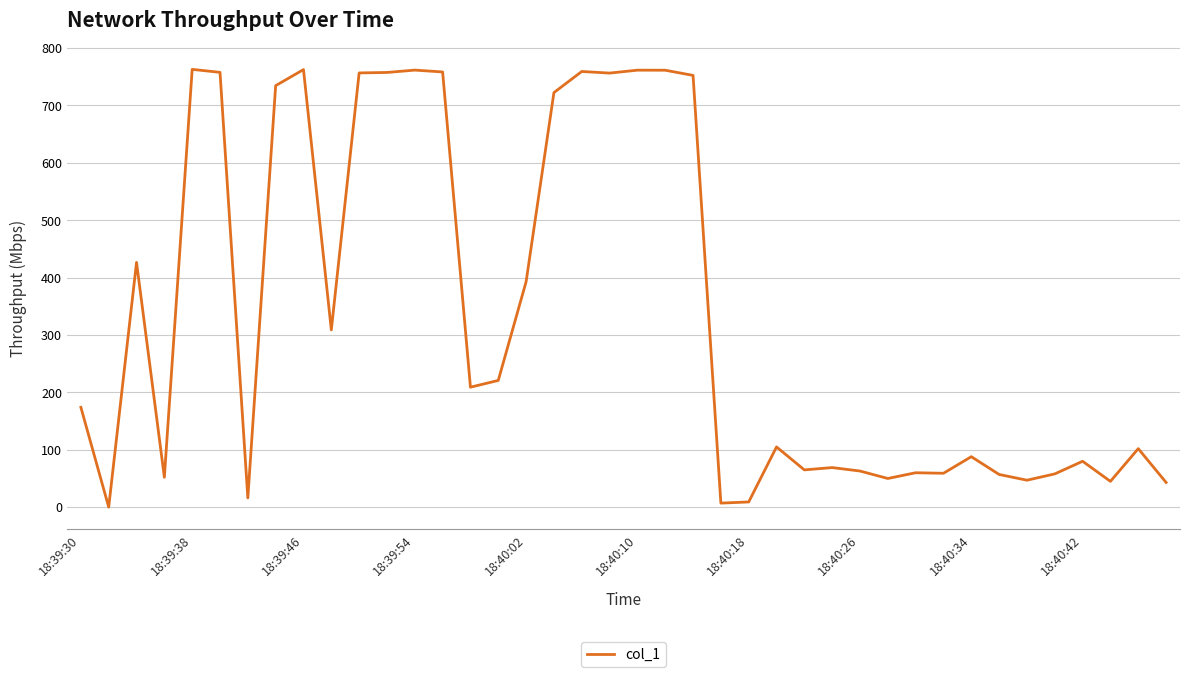

What is the greatest value displayed?

762.9